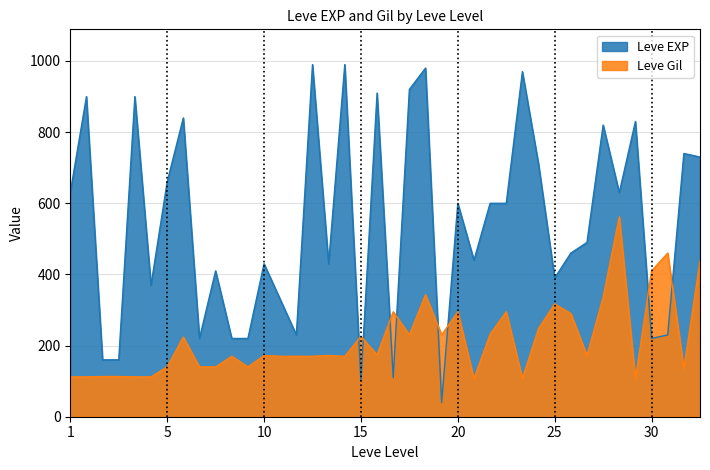

At how many categories does at least one series exceed 170?

38